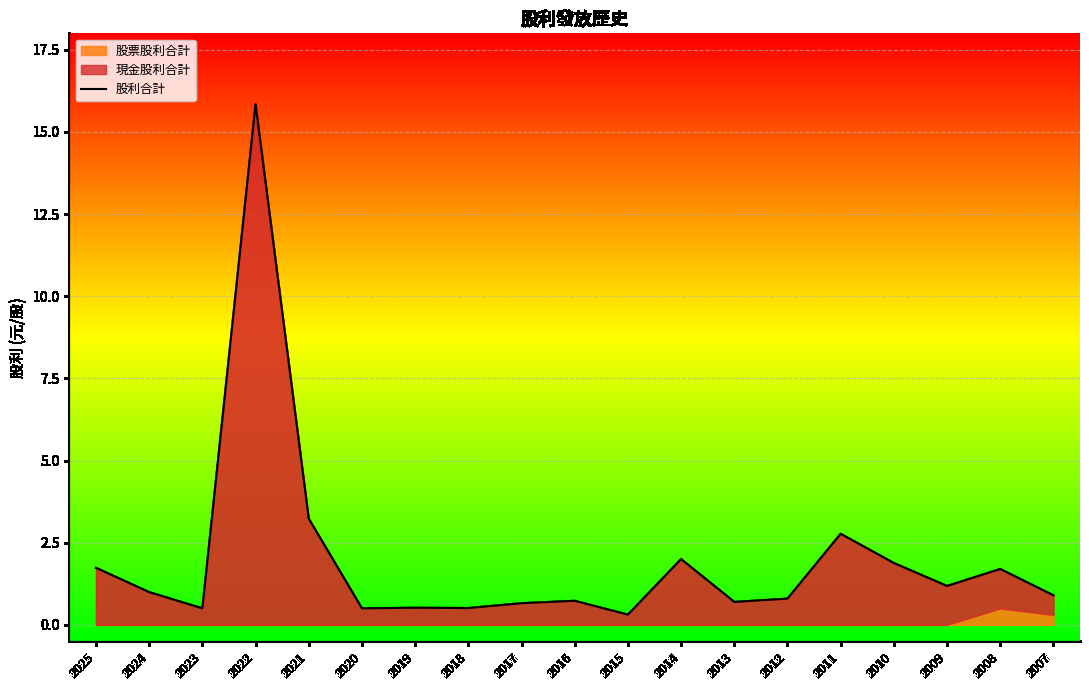

At which category does the chart reach its peak across all series?

2022